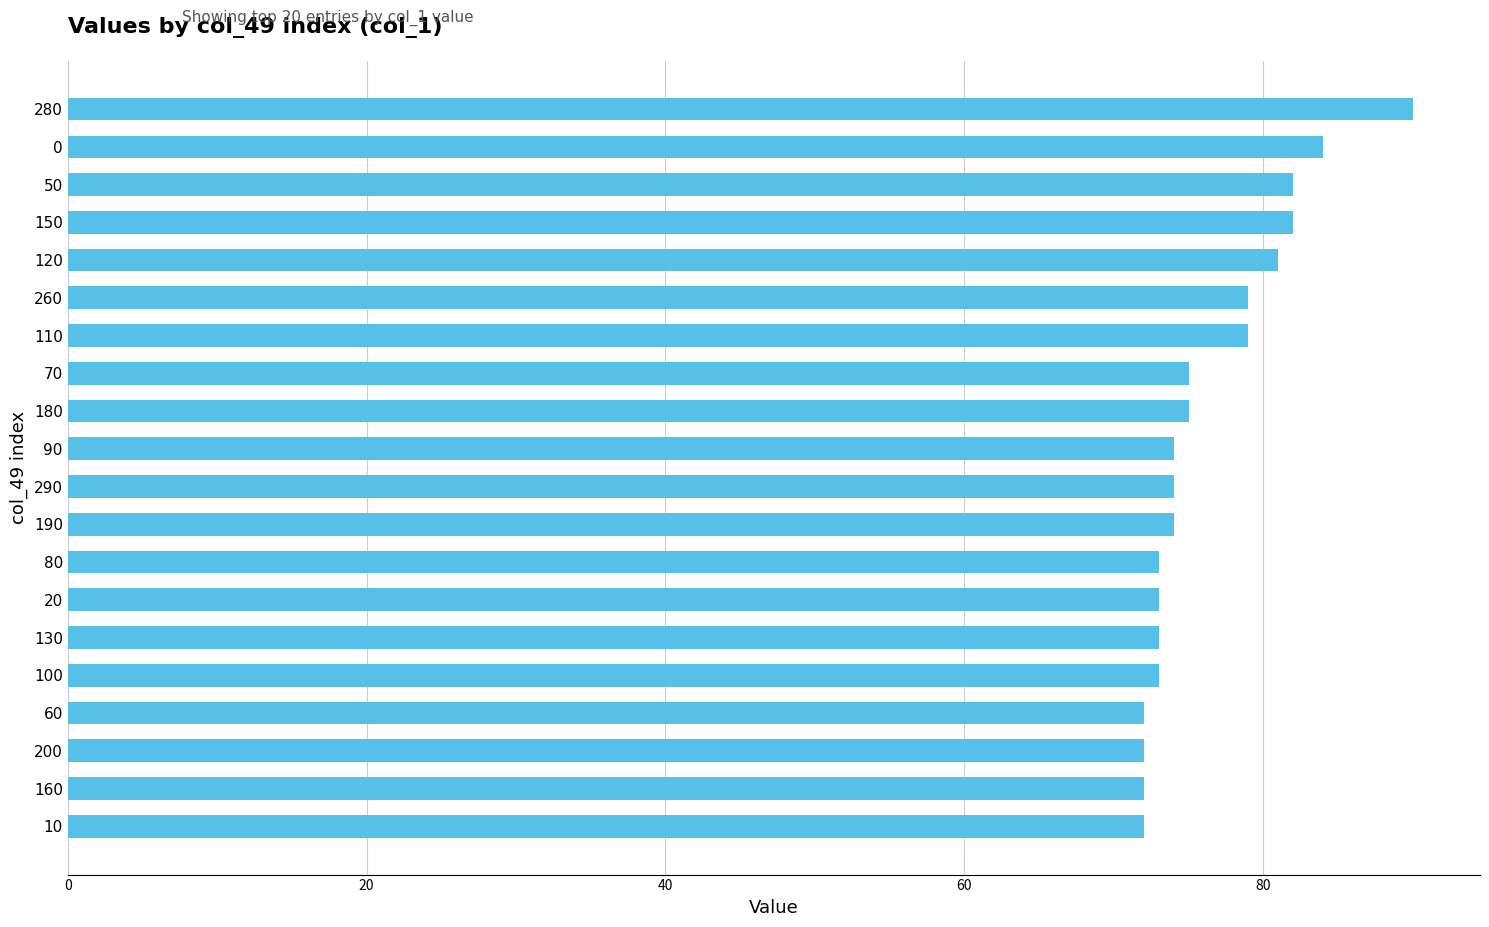

How many bars are there in total?

20